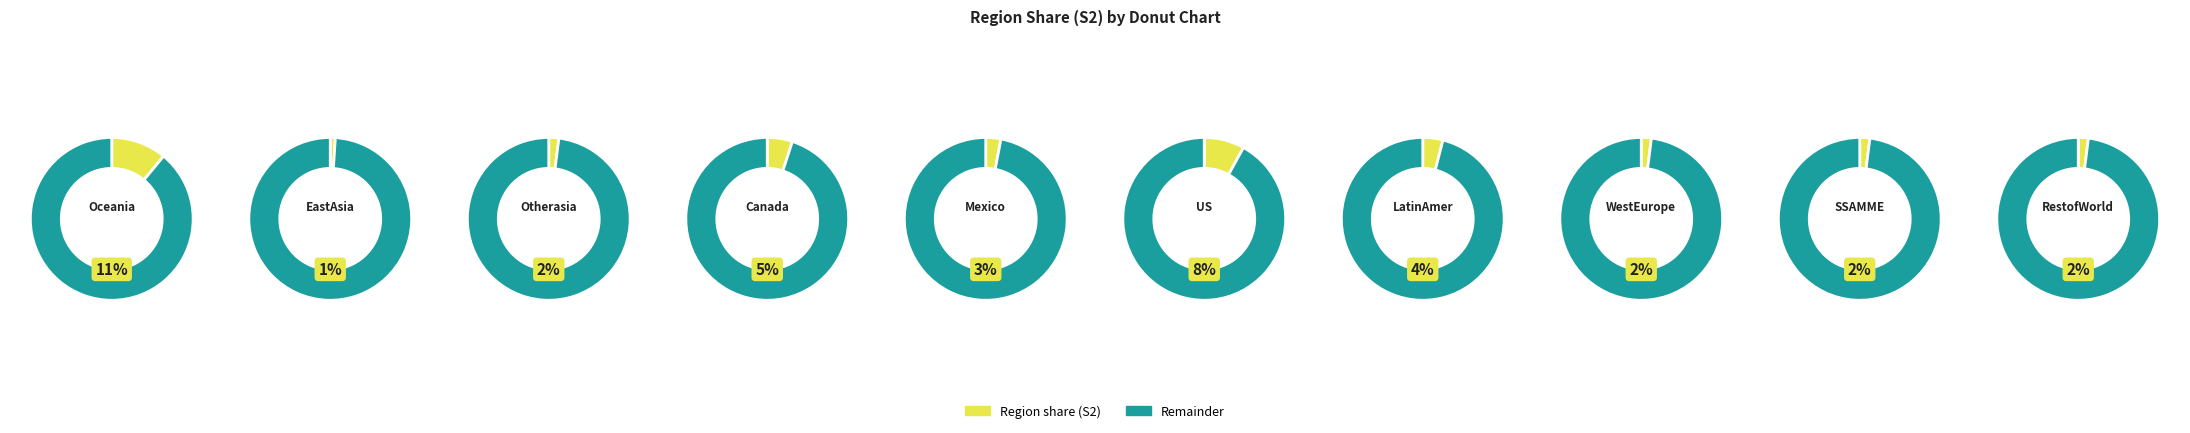

Rank the categories by value from lowest to highest.

EastAsia, Otherasia, WestEurope, SSAMME, RestofWorld, Mexico, LatinAmer, Canada, US, Oceania